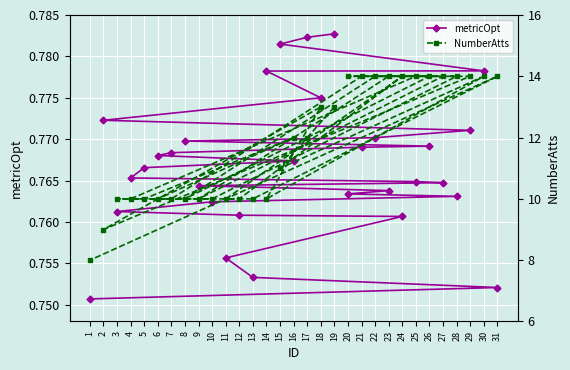

How many lines are shown in the chart?

2